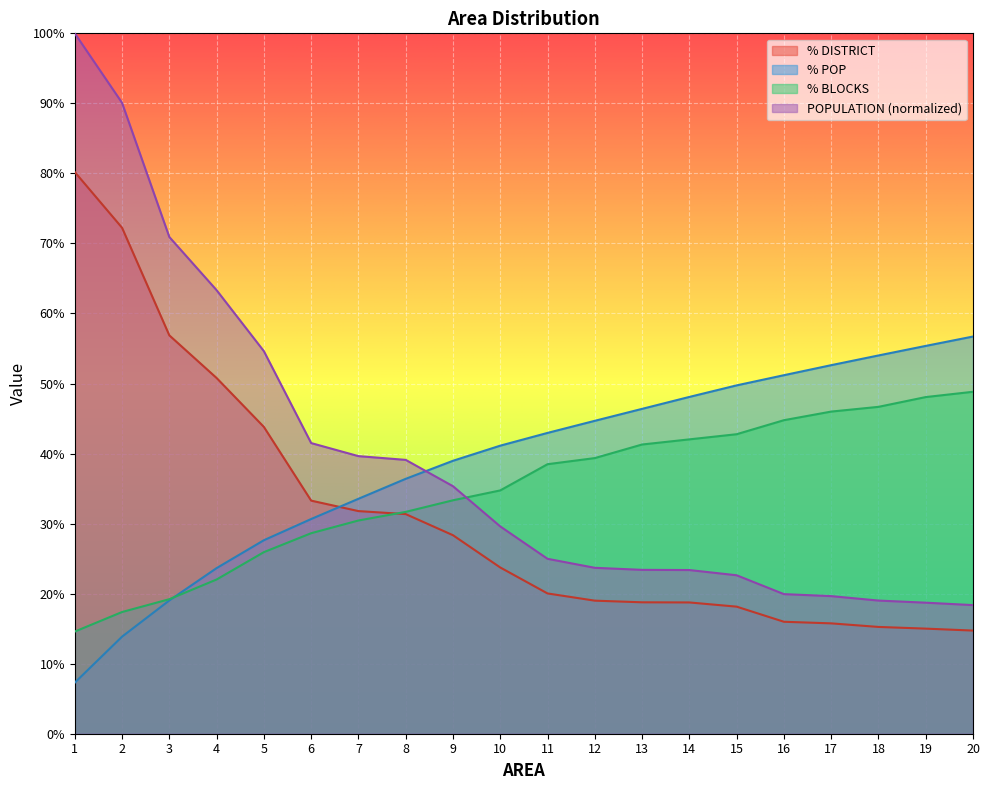

What are all the series names shown in the legend?

% DISTRICT, % POP, % BLOCKS, POPULATION (normalized)